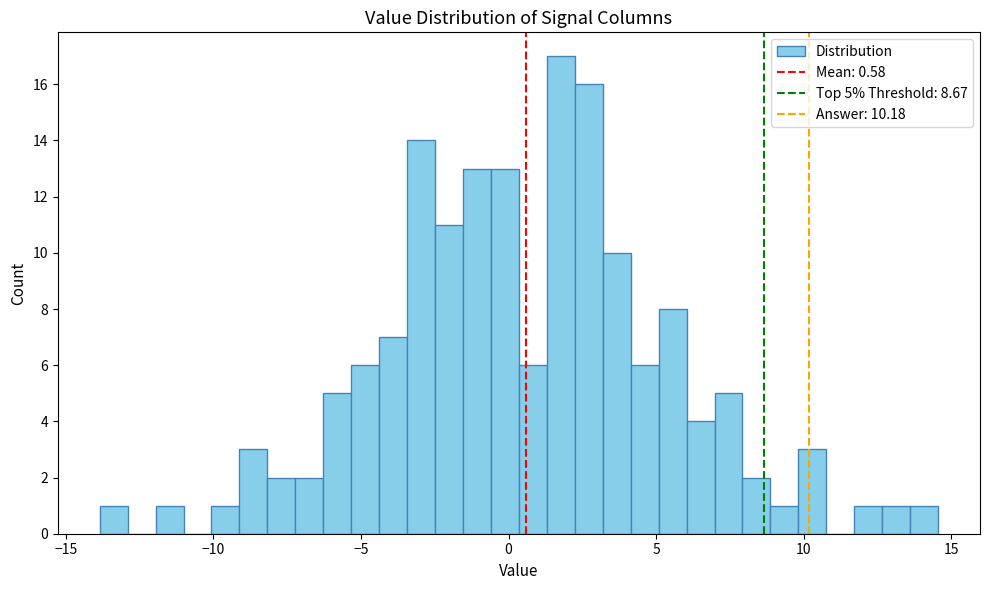

Around what value on the x-axis is the tallest bar? Give the approximate position of its centre, as read against the axis.

2.0